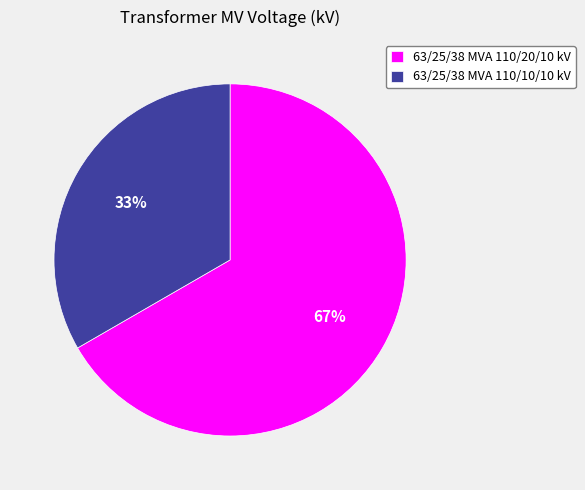

Is it true that 63/25/38 MVA 110/20/10 kV is 57% of the pie?

False